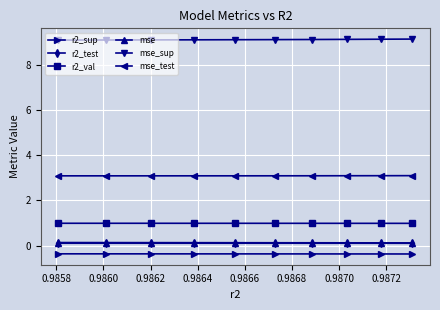

What is the sum of all r2_val values?

9.9